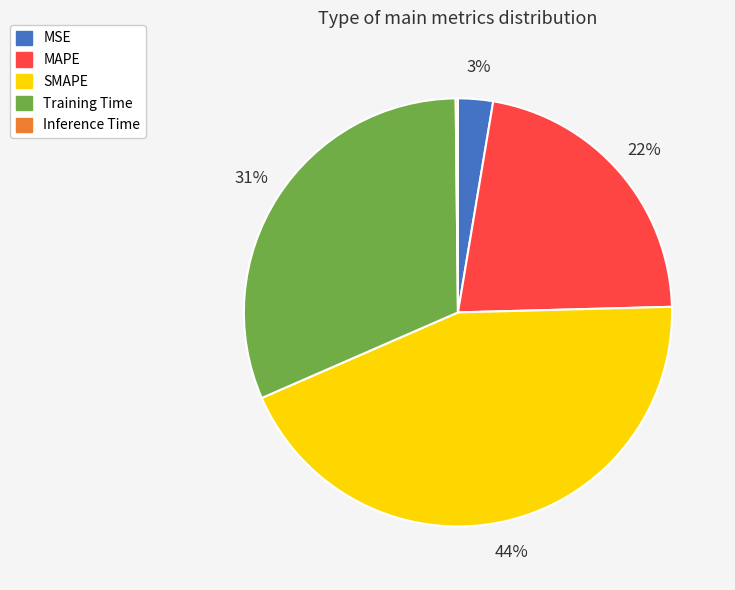

To the nearest percent, what is the average slice percentage?

20%